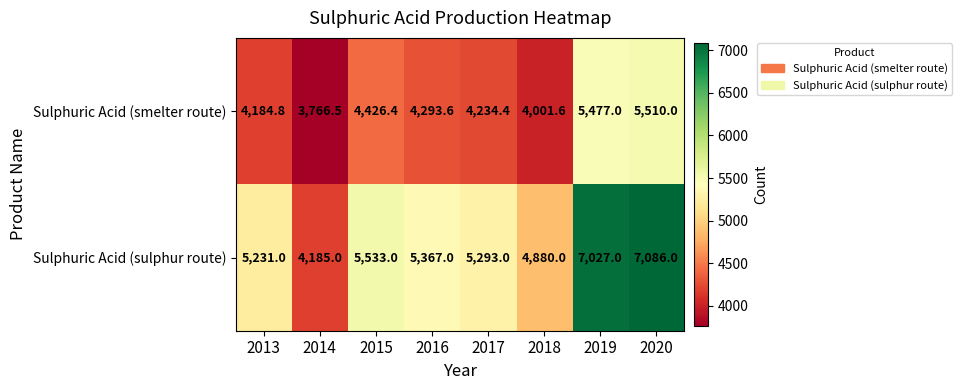

What is the approximate value of Sulphuric Acid (smelter route) at 2017?

4234.4